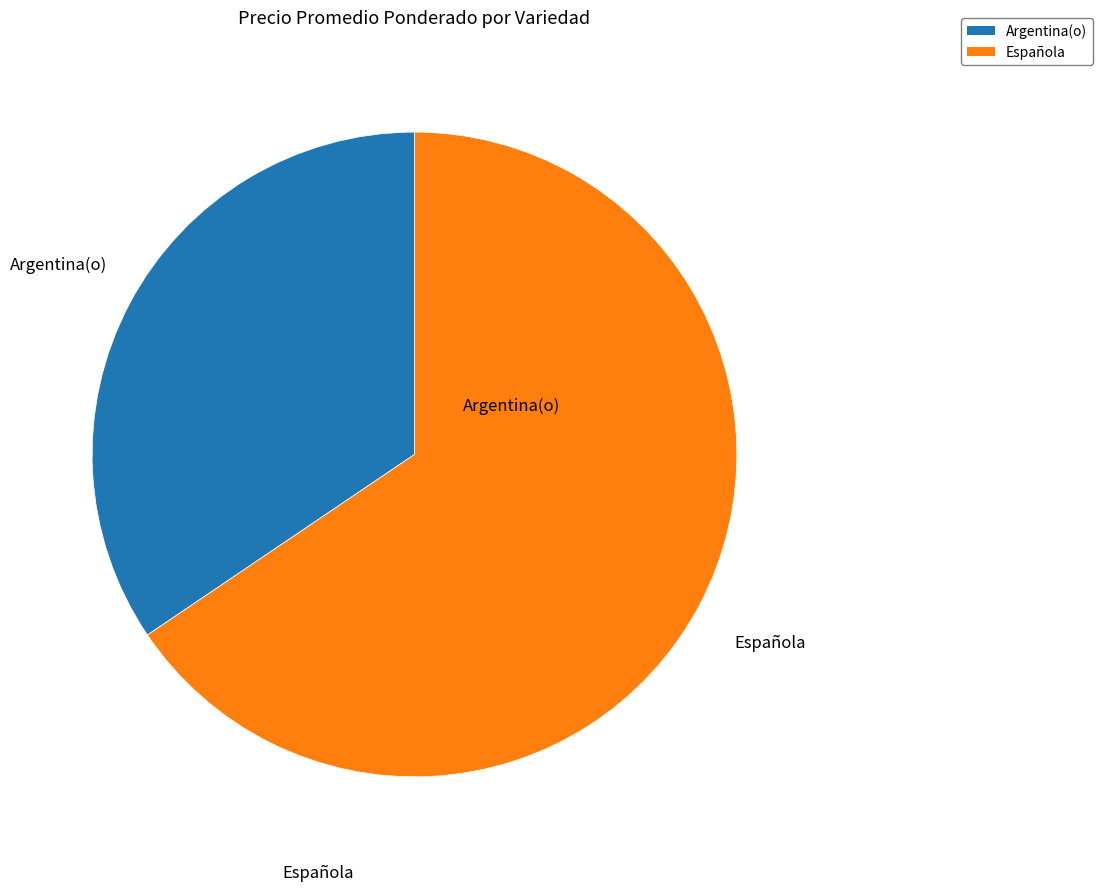

Rank the categories by value from lowest to highest.

Argentina(o), Española